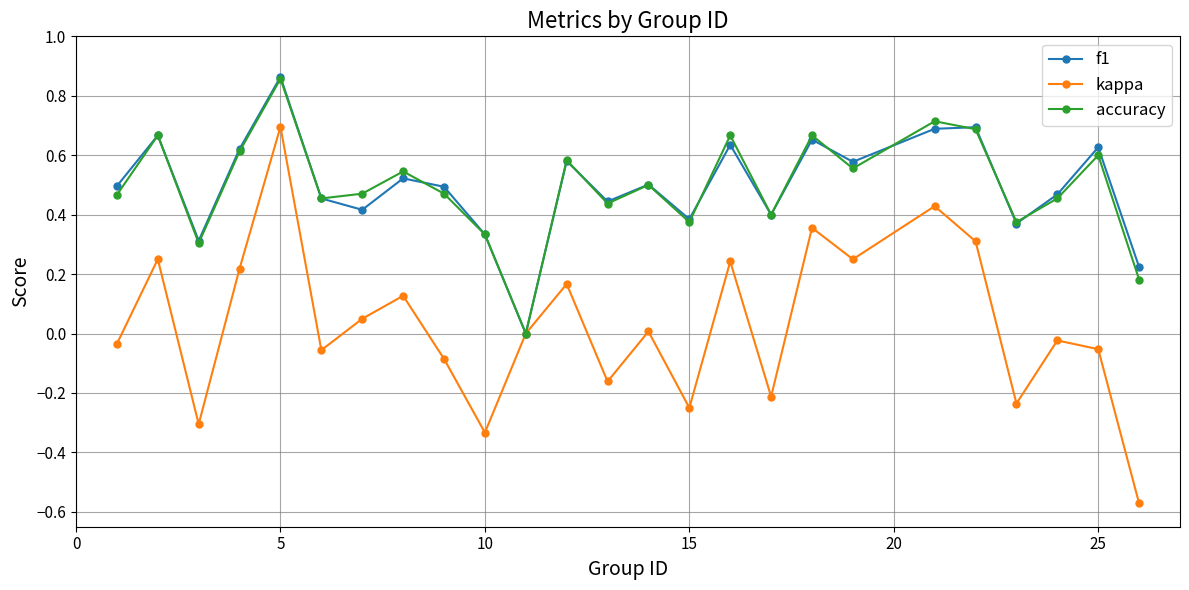

How many interior local valleys does the f1 series have?

8